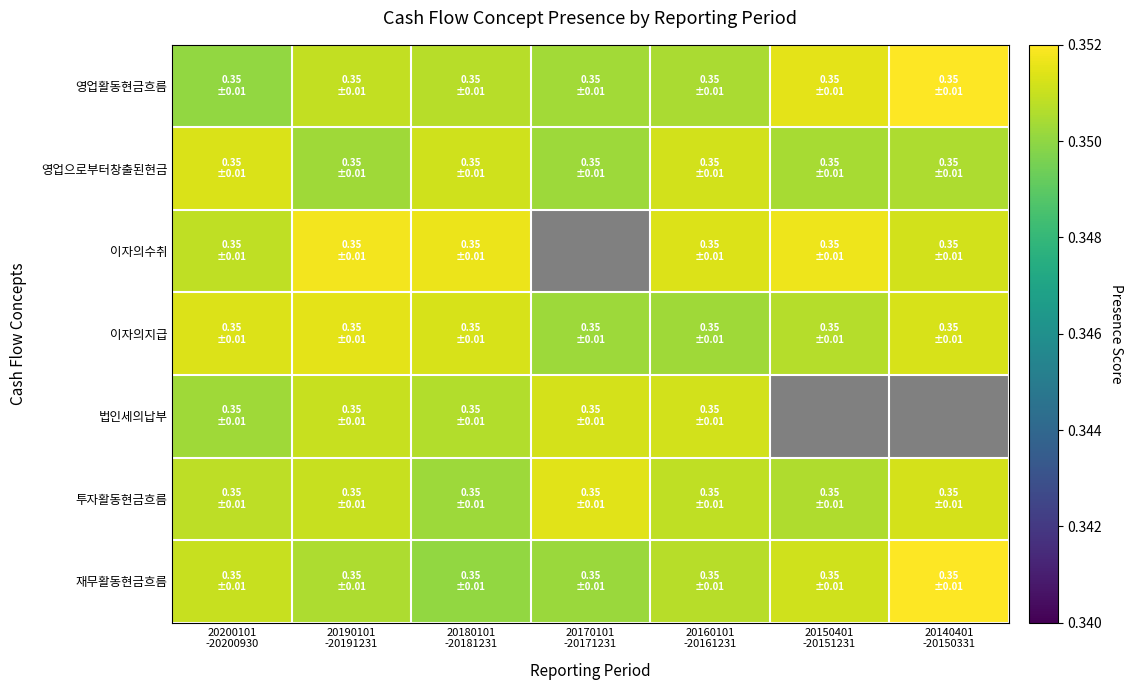

Which has a higher value, 20160101
-20161231 or 20170101
-20171231?

20160101
-20161231